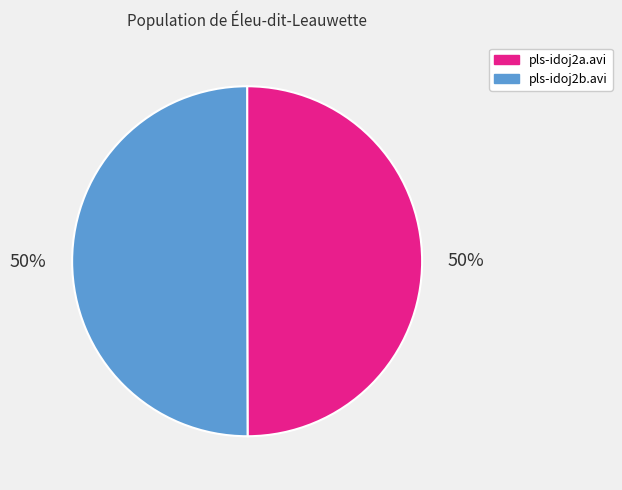

What is the ratio of the value at pls-idoj2b.avi to the value at pls-idoj2a.avi?

1.0